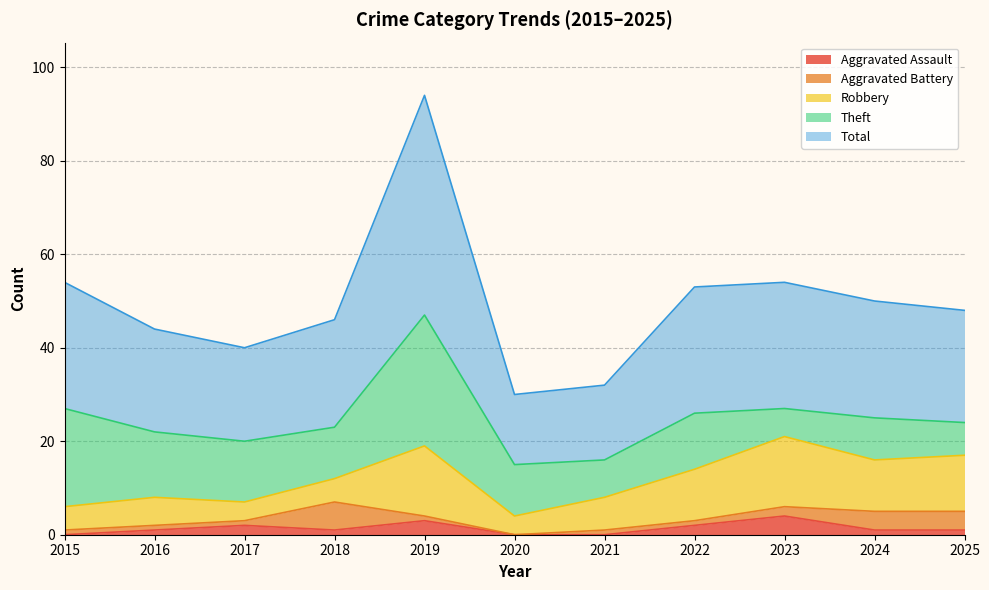

Which series changed the most between 2016 and 2018?

Aggravated Battery